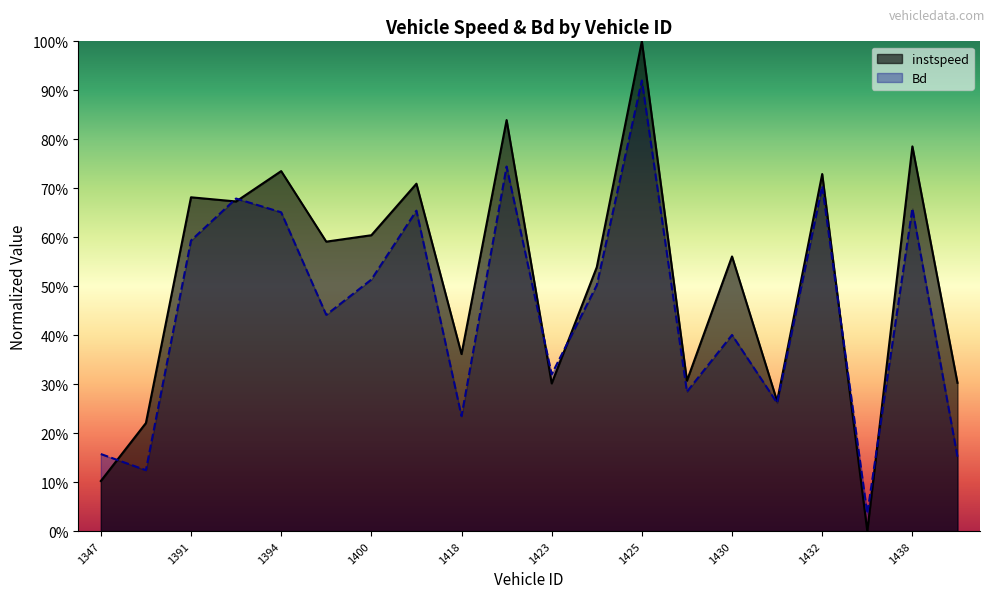

What value does the instspeed series have at 1430?

0.6